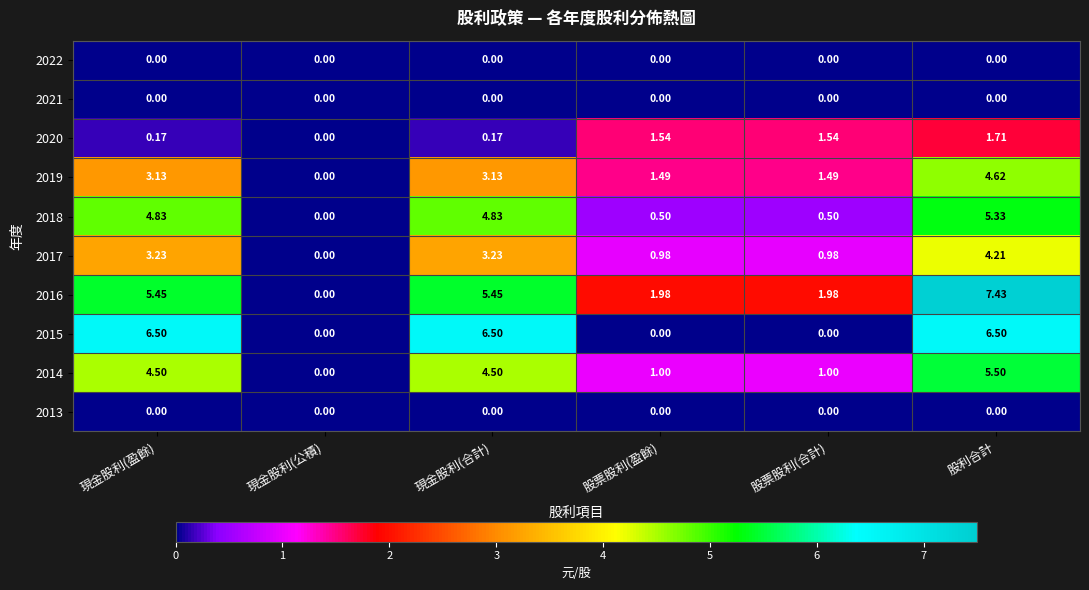

What is the total value across all series at 股票股利(盈餘)?

7.5